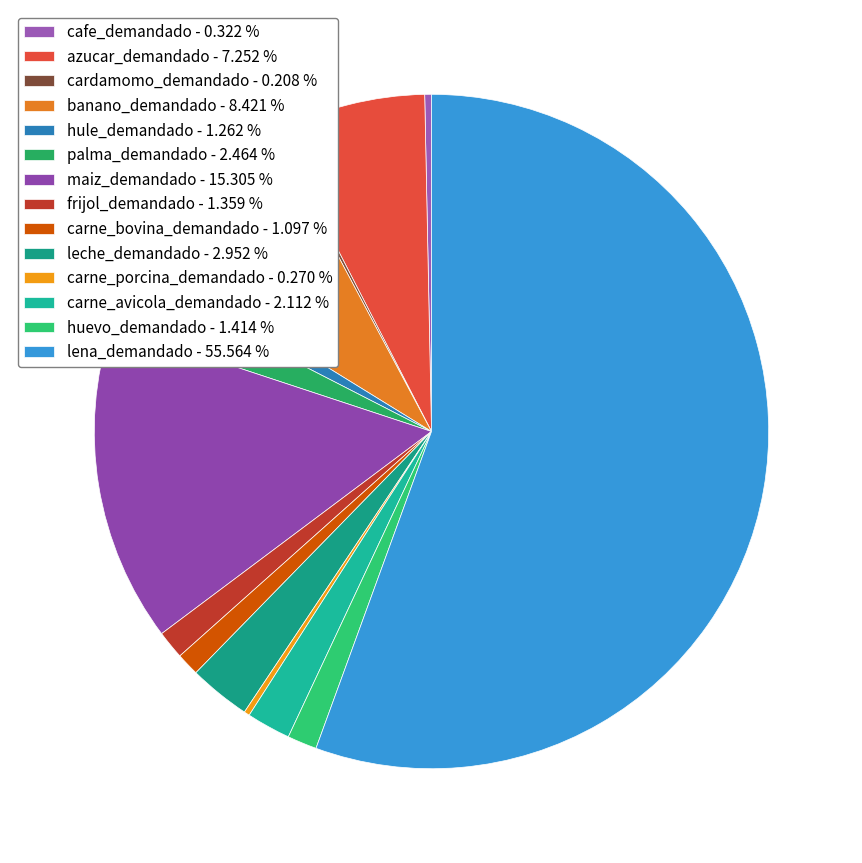

Is the sum of azucar_demandado and cafe_demandado greater than half?

No